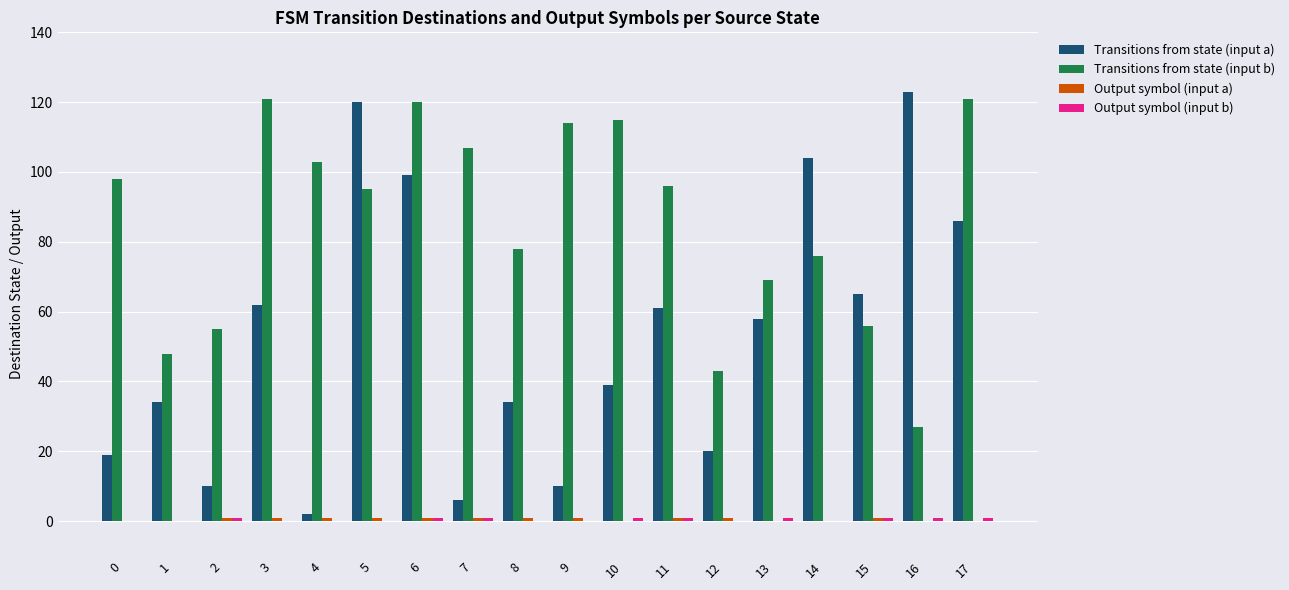

The value of Transitions from state (input a) at 13 is 32. True or false?

False